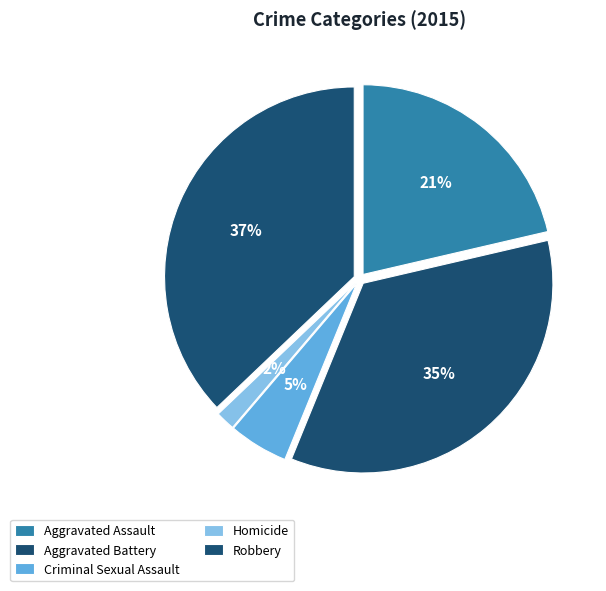

Is the sum of Criminal Sexual Assault and Homicide greater than half?

No